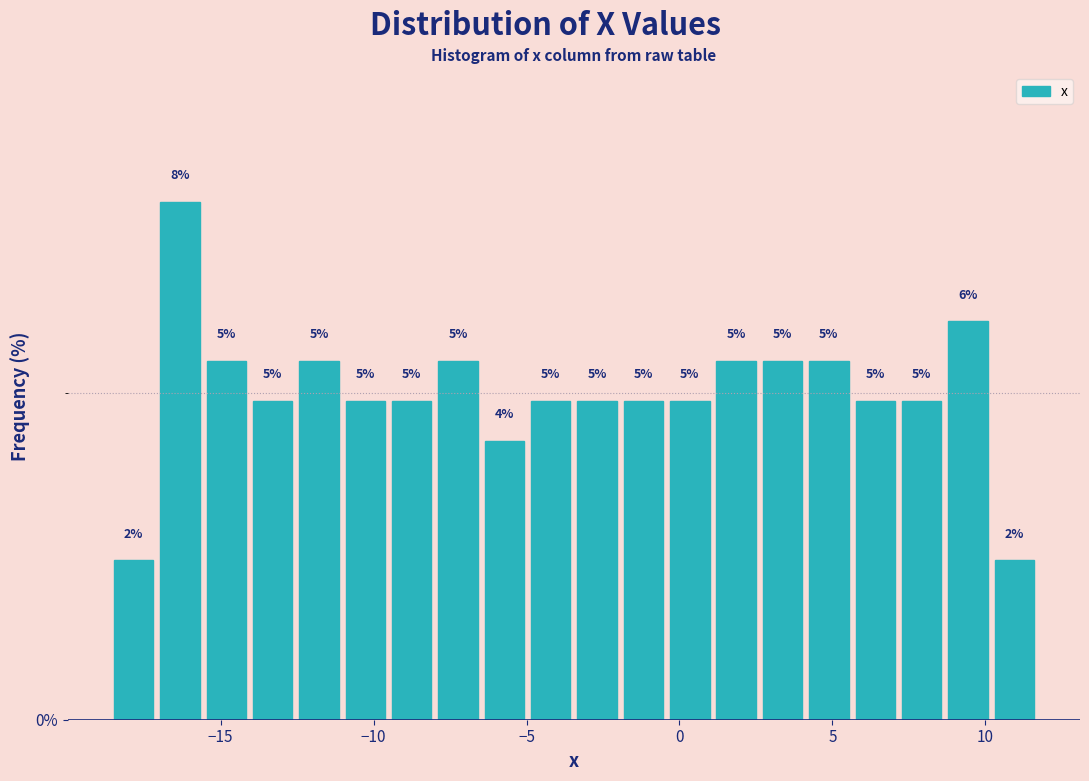

Read against the x-axis, roughly where is the centre of the tallest bar?

-16.5